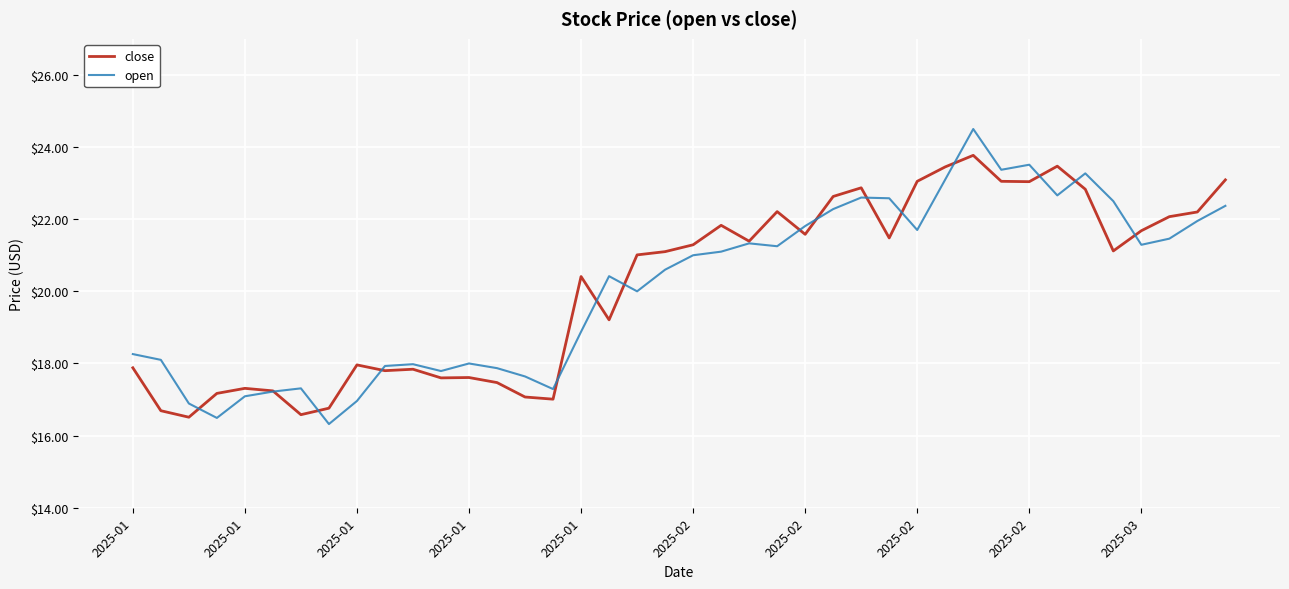

List the series in order of their peak value, lowest first.

close, open